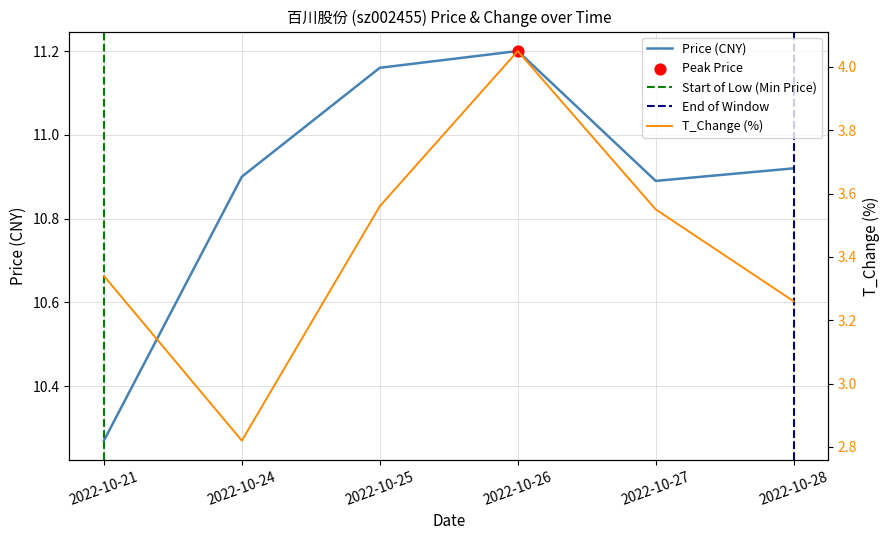

Which series reaches the maximum Y coordinate?

price